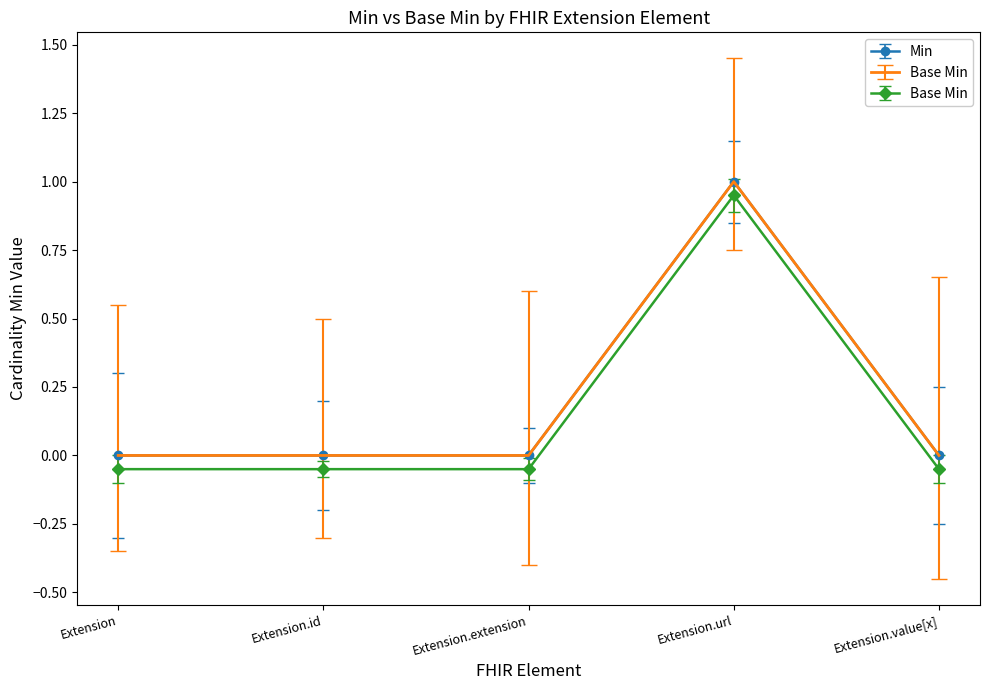

Where is Base Min nearest to the value 0?

Extension